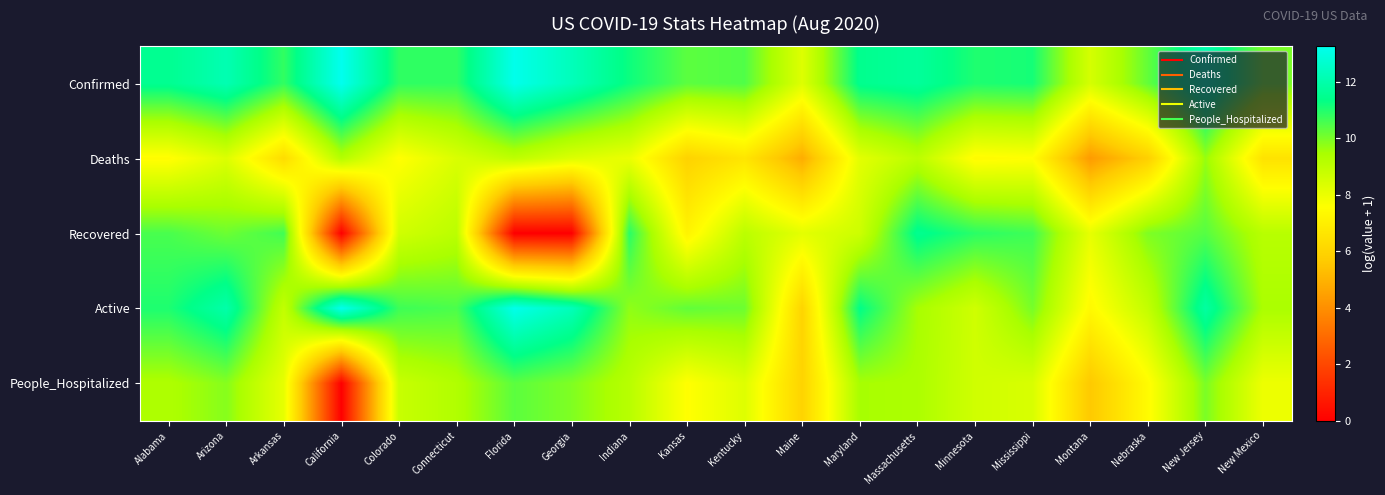

Count the number of data series in this chart.

5